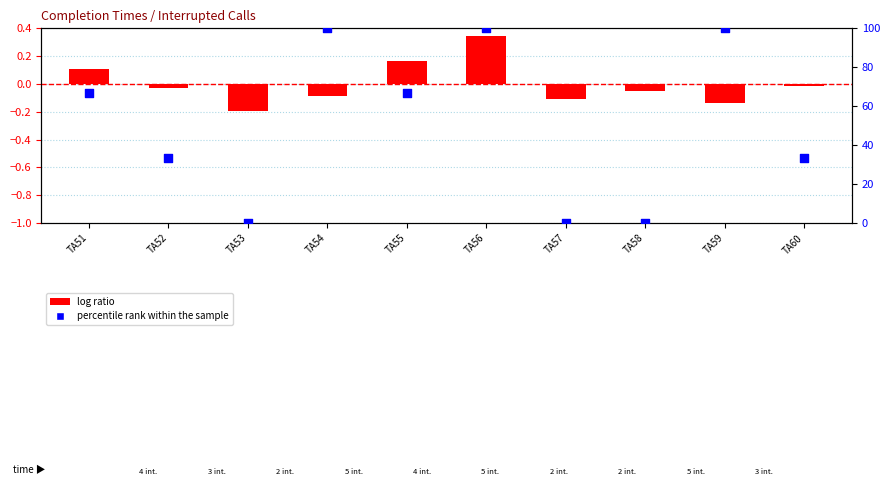

Which series reaches the maximum Y coordinate?

percentile rank within the sample